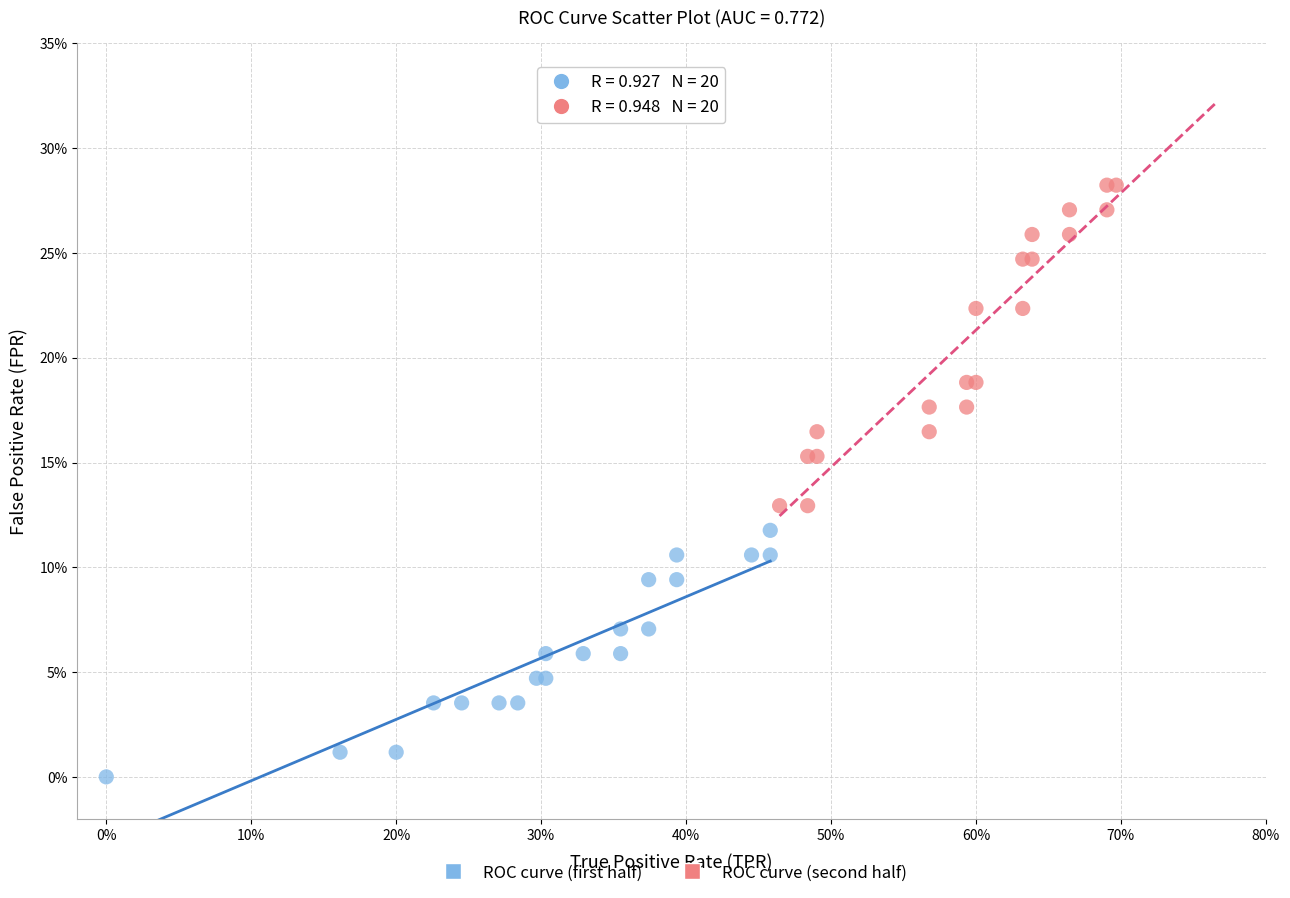

What are all the series names shown in the legend?

ROC curve (first half), ROC curve (second half)